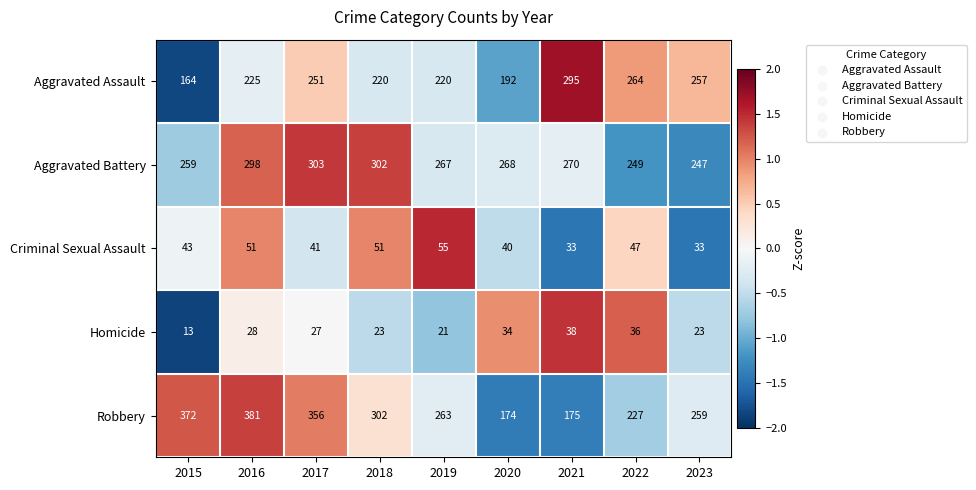

The Criminal Sexual Assault series shows 78 at 2016. True or false?

False